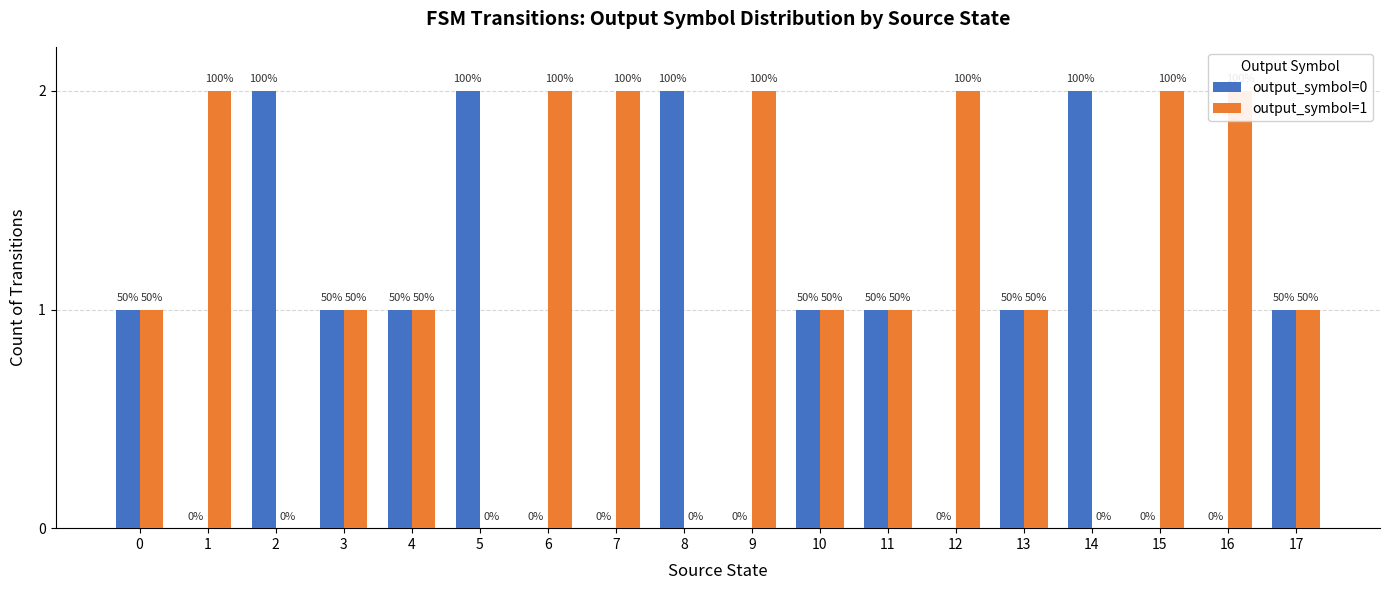

Rank the series by their maximum value, from highest to lowest.

output_symbol=0, output_symbol=1